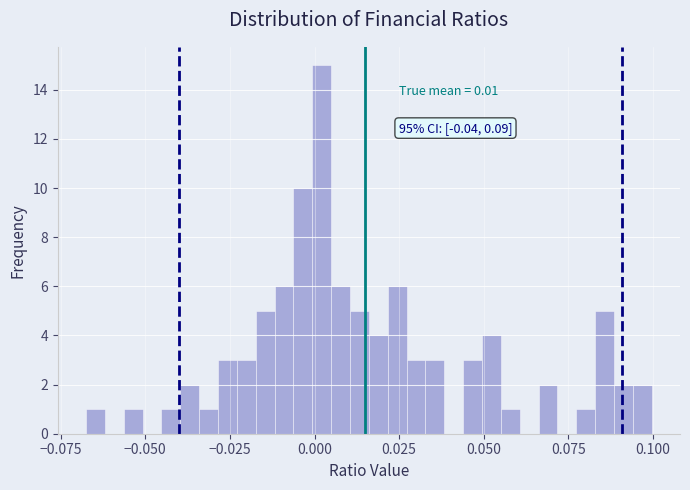

Around what value on the x-axis is the tallest bar? Give the approximate position of its centre, as read against the axis.

0.000